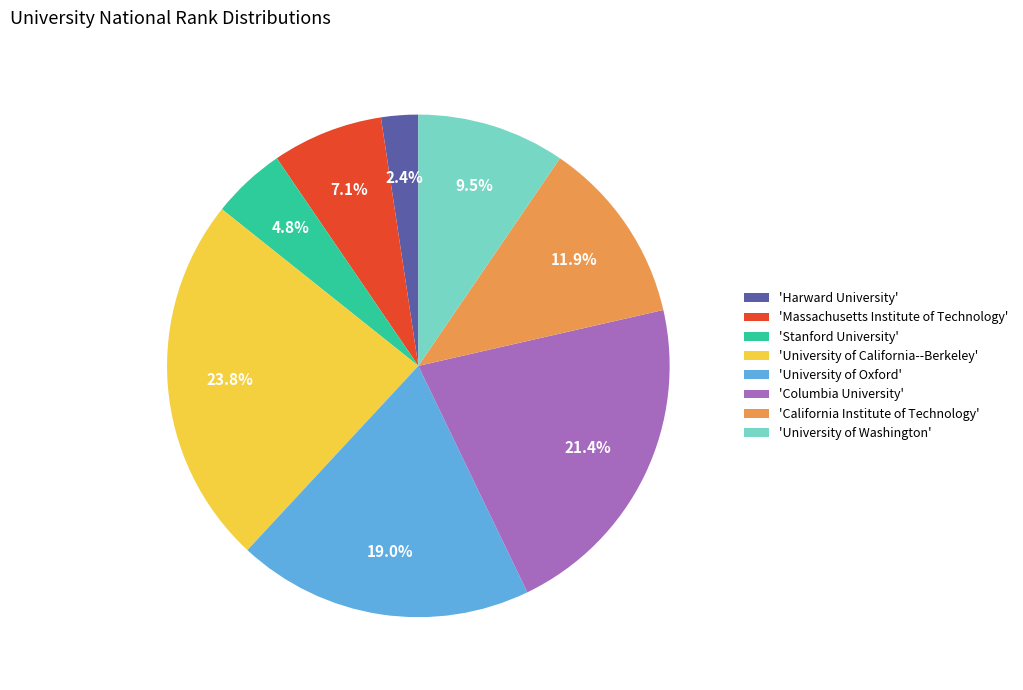

Combined, do 'University of California--Berkeley' and 'Massachusetts Institute of Technology' account for over 50%?

No